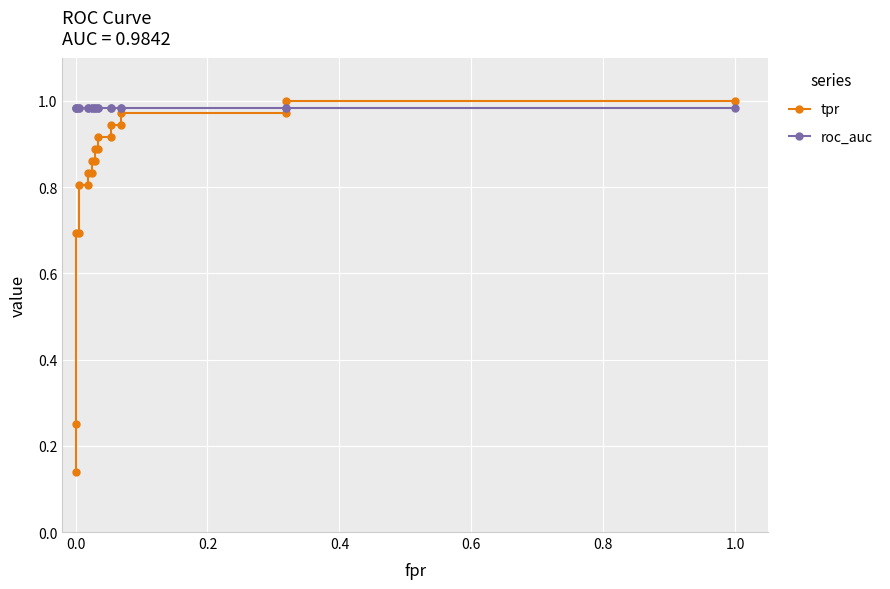

Which series has the widest spread of values?

tpr